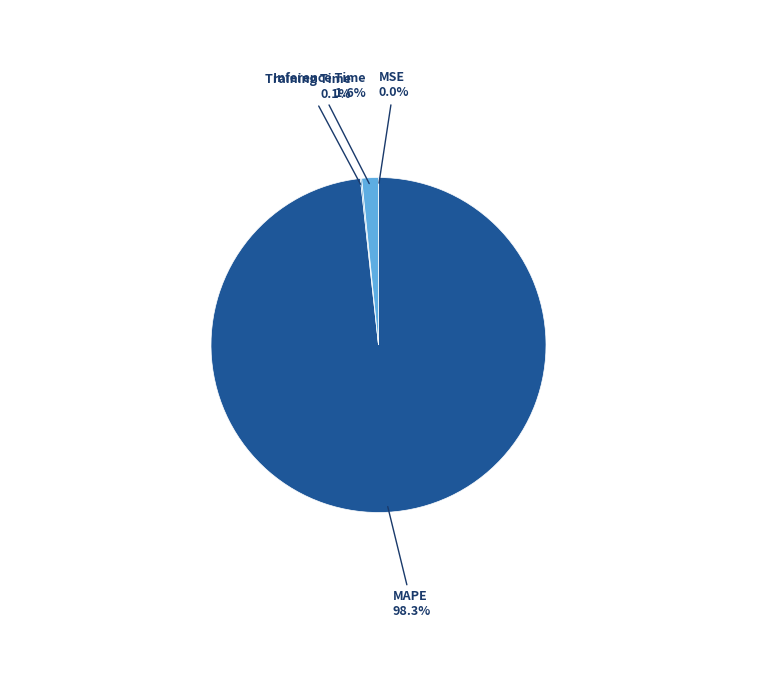

Is there any slice that represents more than half of the pie?

Yes